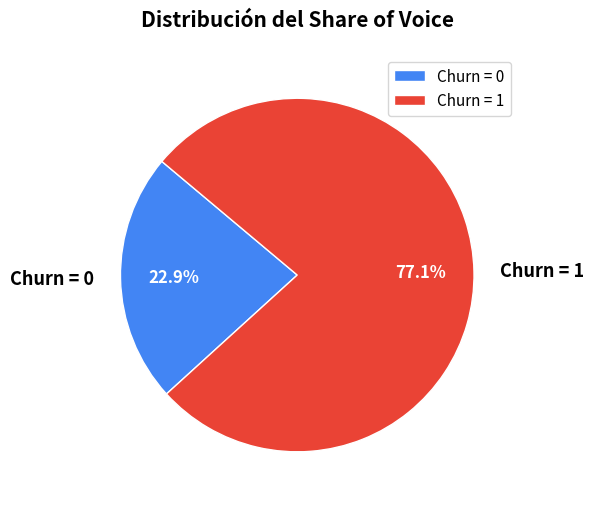

To the nearest percent, what is the difference between the largest and smallest slice percentages?

54%